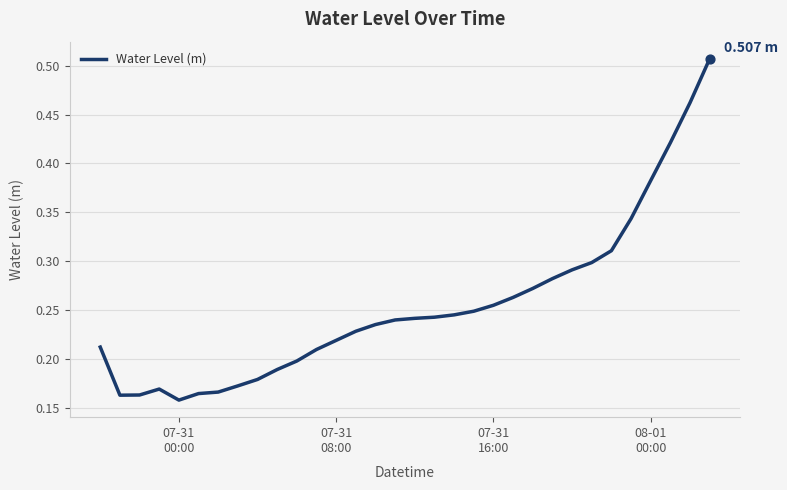

How many lines are shown in the chart?

1